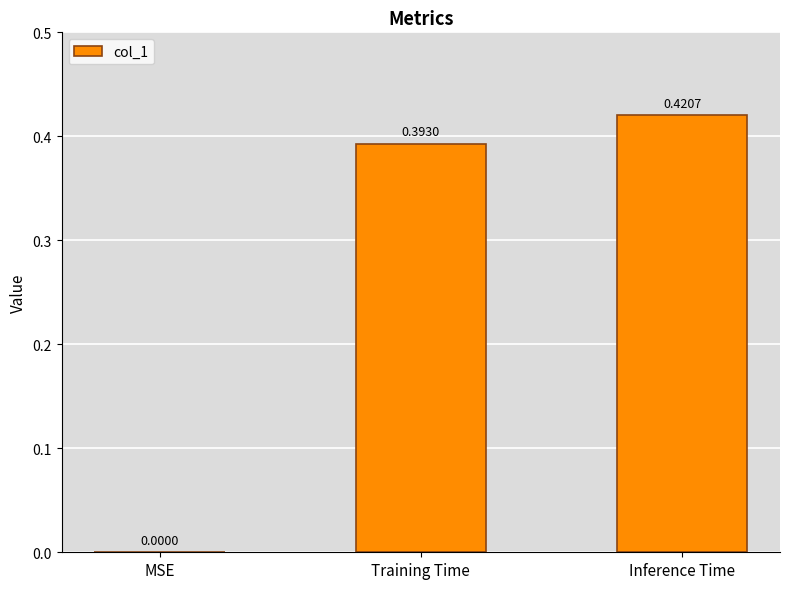

What is the change in value from MSE to Training Time?

+0.4